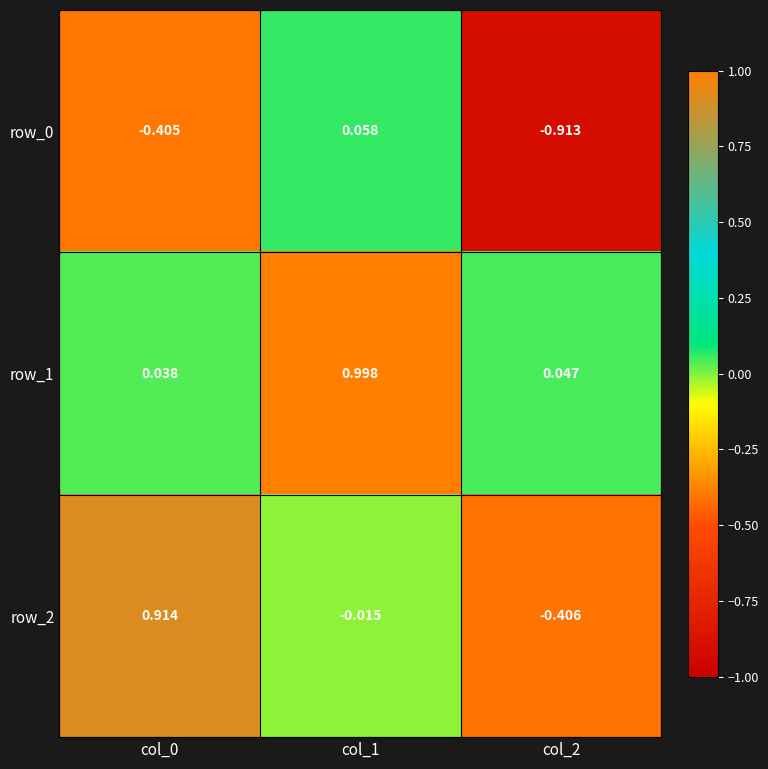

Is the value of row_2 at col_1 greater than the value of row_1 at col_2?

No